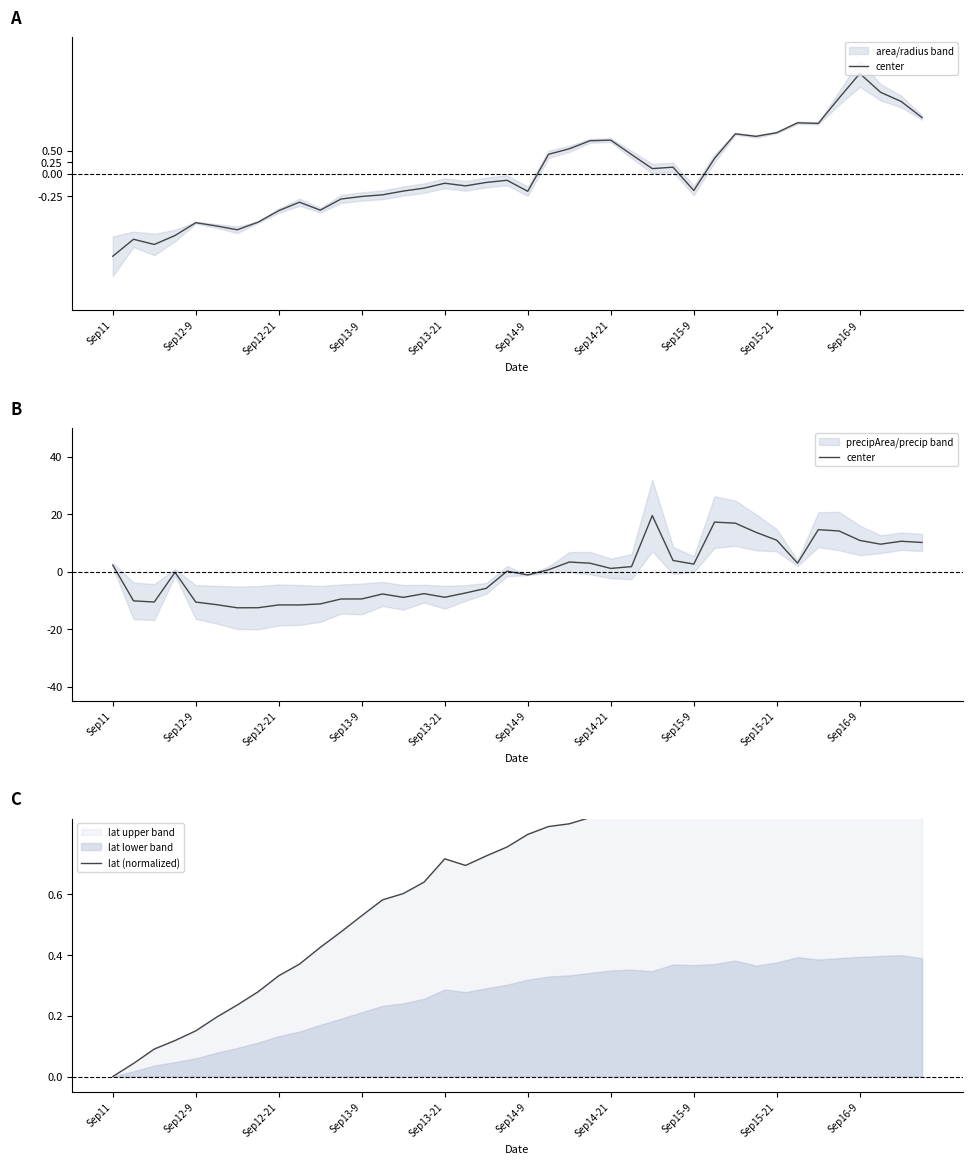

How many times do lat (normalized) and center cross each other?

2